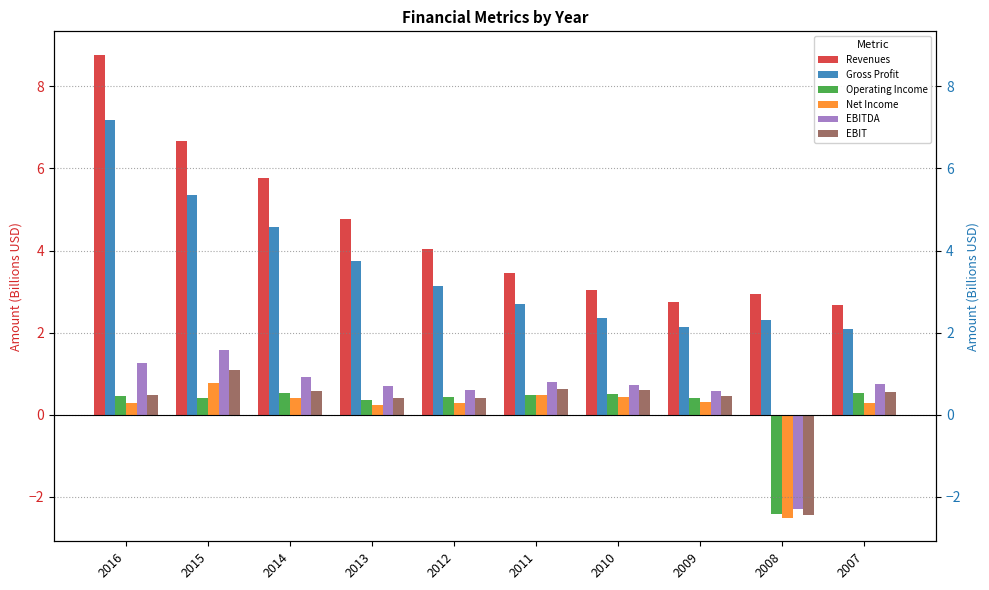

What is the approximate value of EBIT at 2013?

0.4